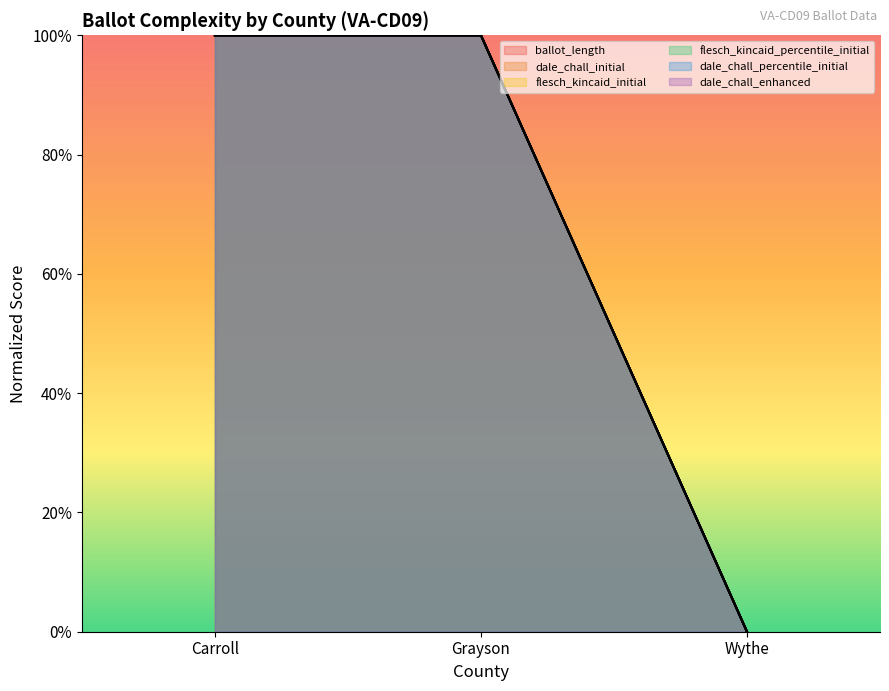

At which category is the sum across all series the highest?

Carroll